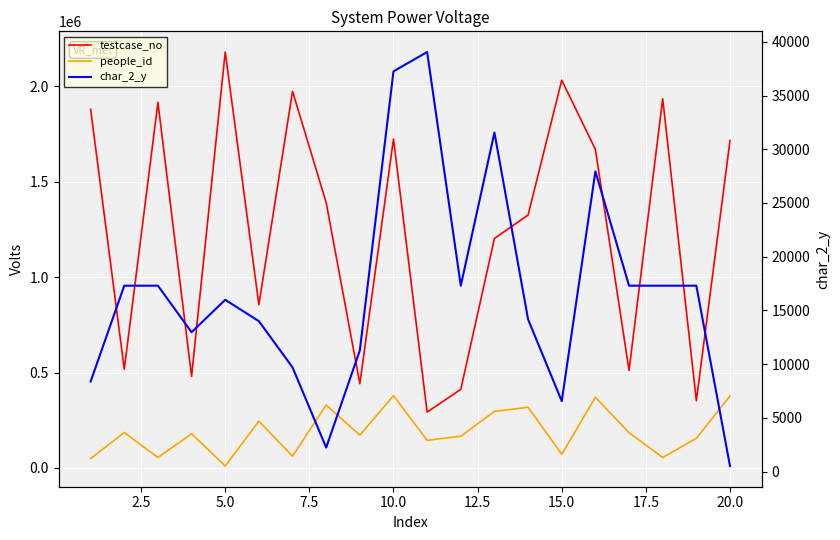

Rank the series by their maximum value, from highest to lowest.

testcase_no, people_id, char_2_y